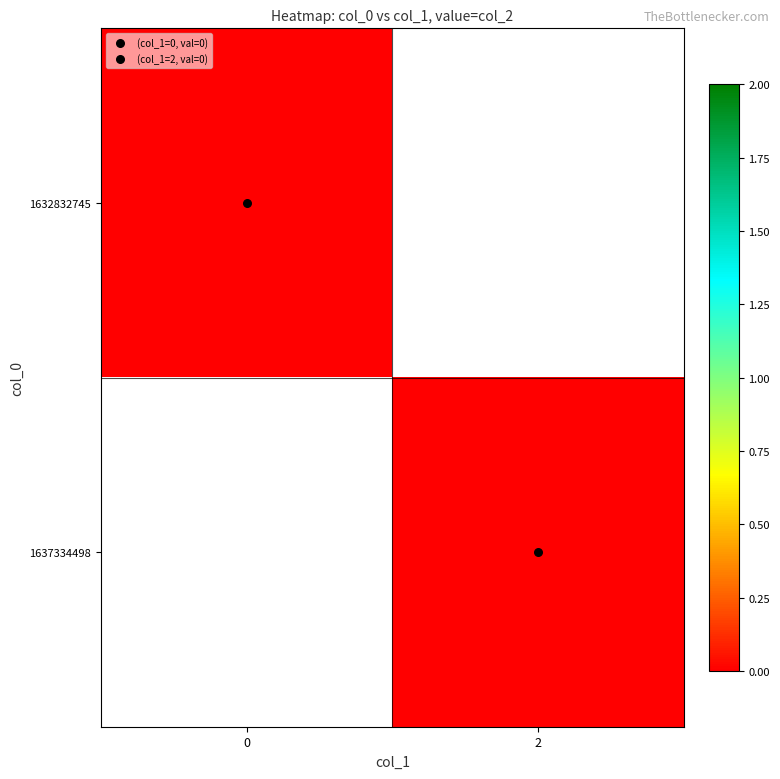

Which series has the largest total across all categories?

1637334498